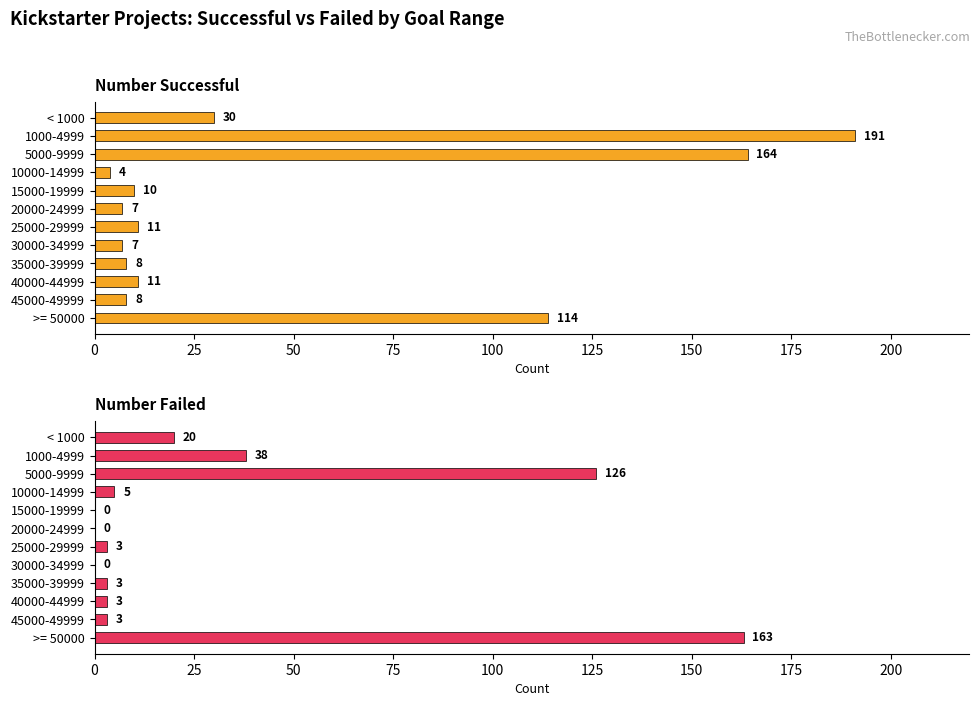

The Number Successful series shows 30 at < 1000. True or false?

True